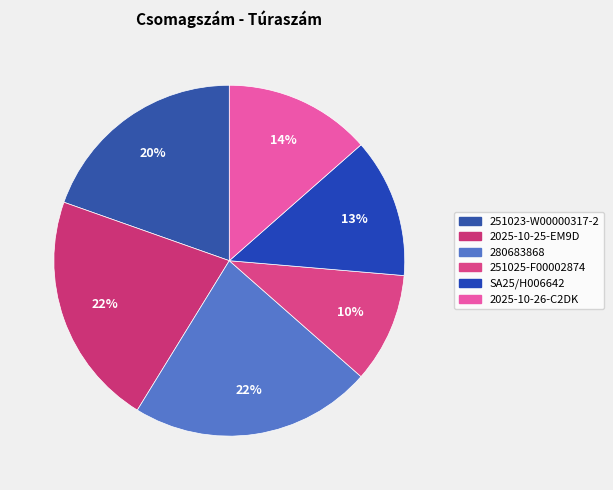

What percentage do 251023-W00000317-2 and 251025-F00002874 together represent?

29.7%